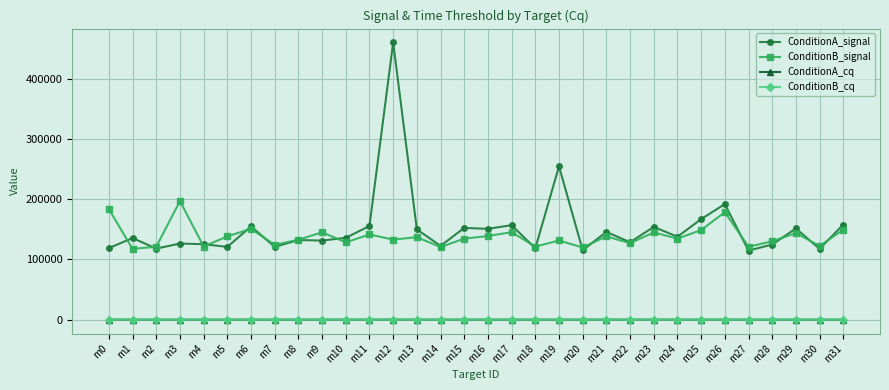

How many series are shown in this chart?

4